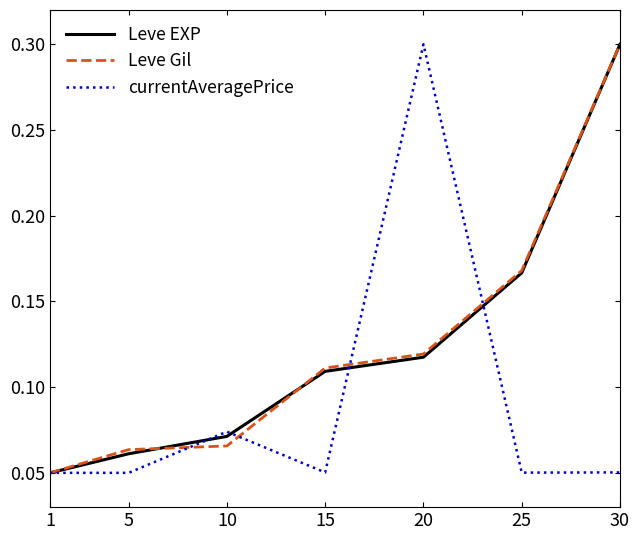

Which series changed the most between 1 and 15?

Leve Gil